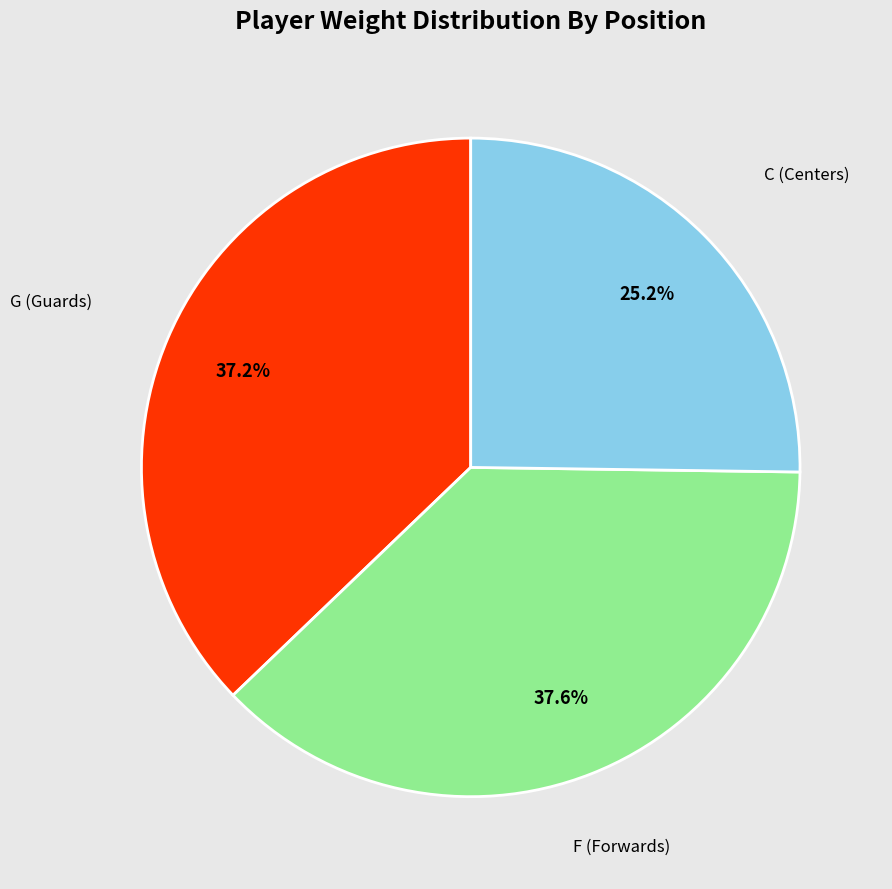

How many slices are in this pie chart?

3